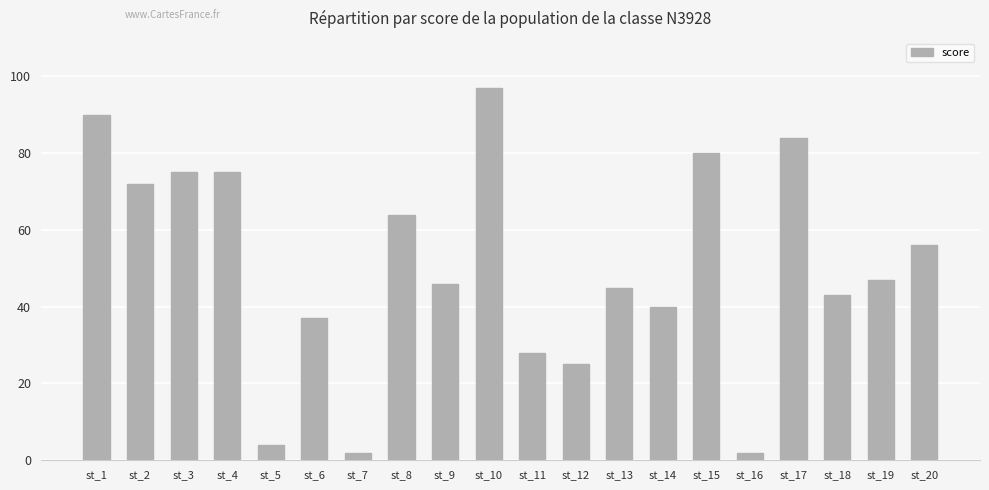

How many distinct data groups are displayed?

1